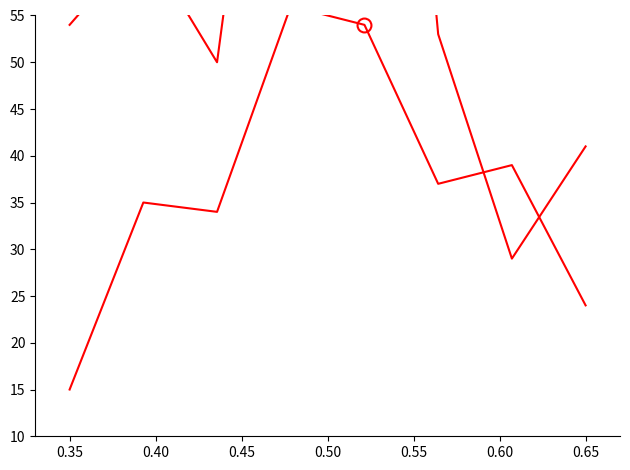

How many lines are shown in the chart?

5